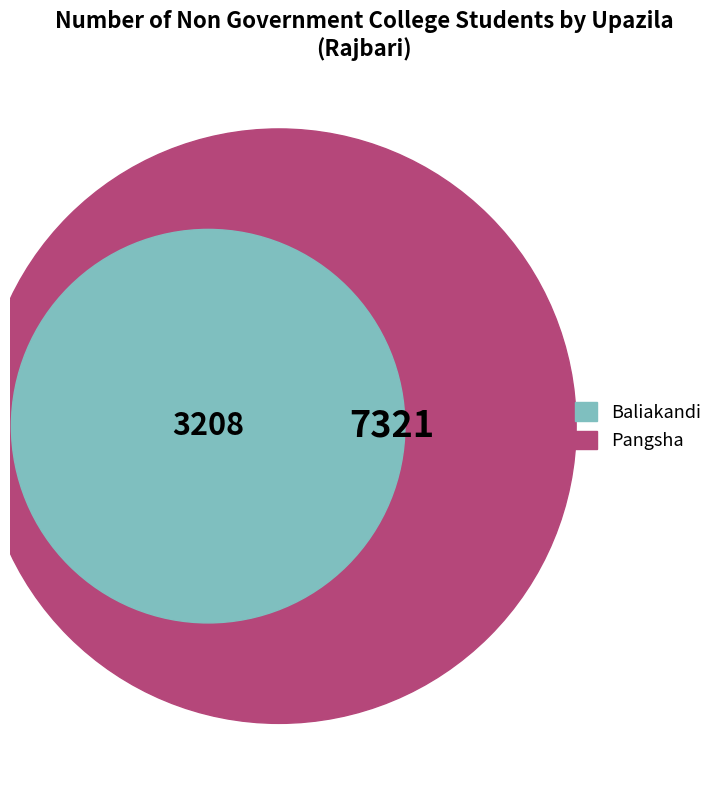

To the nearest percent, what is the difference between the largest and smallest slice percentages?

39%